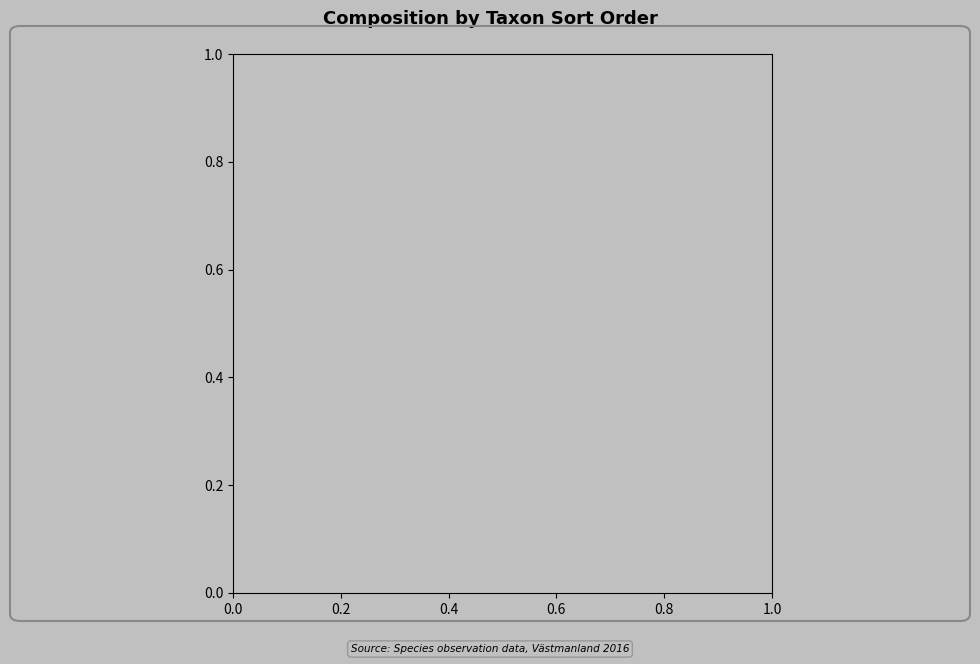

What percentage is the 60548846 - Blåsippa slice, to the nearest percent?

50%